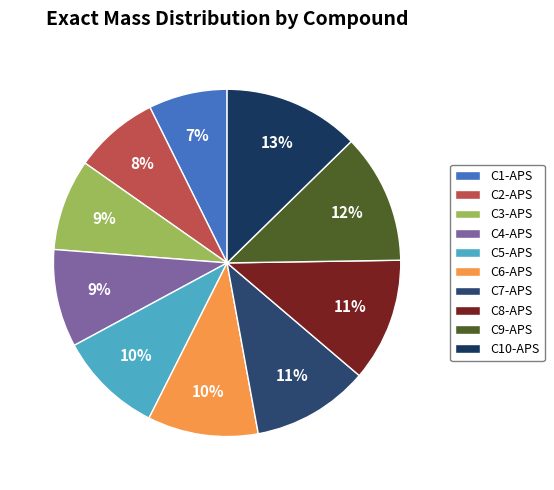

Is C8-APS the majority of the pie?

No